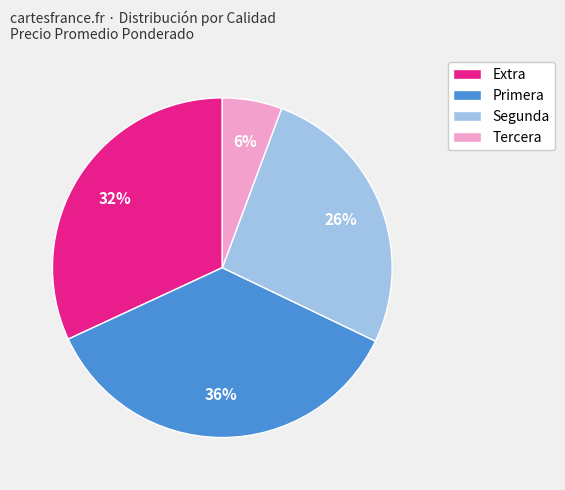

Which has a higher value, Segunda or Extra?

Extra